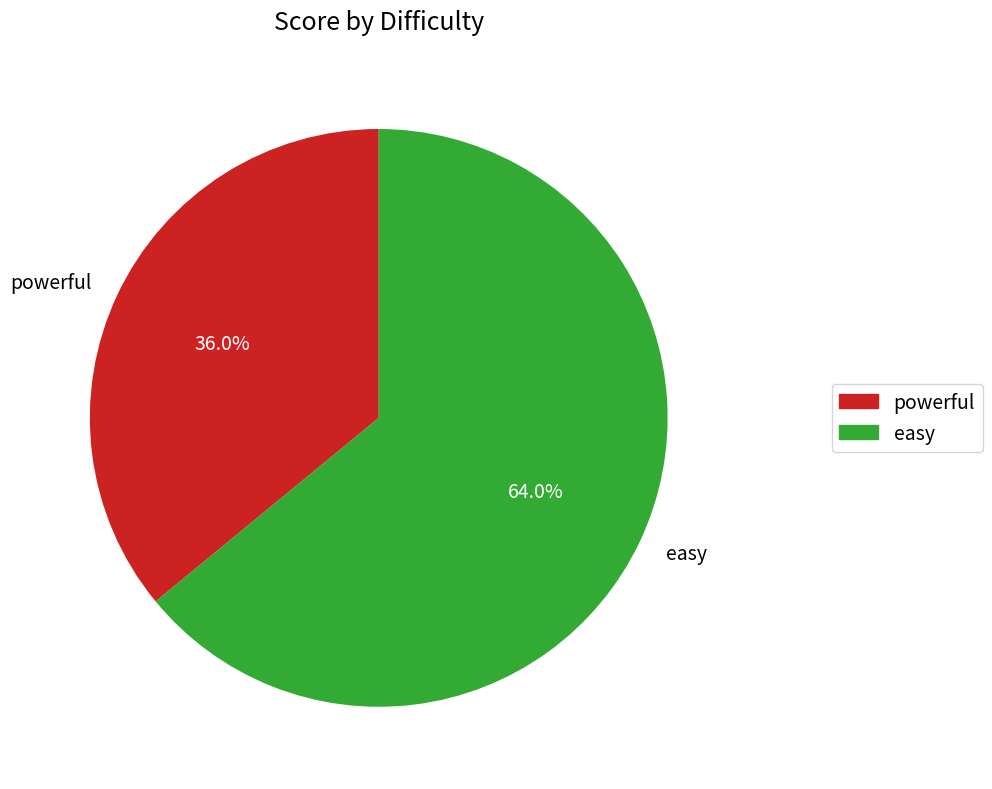

Do easy and powerful together represent more than half of the pie?

Yes